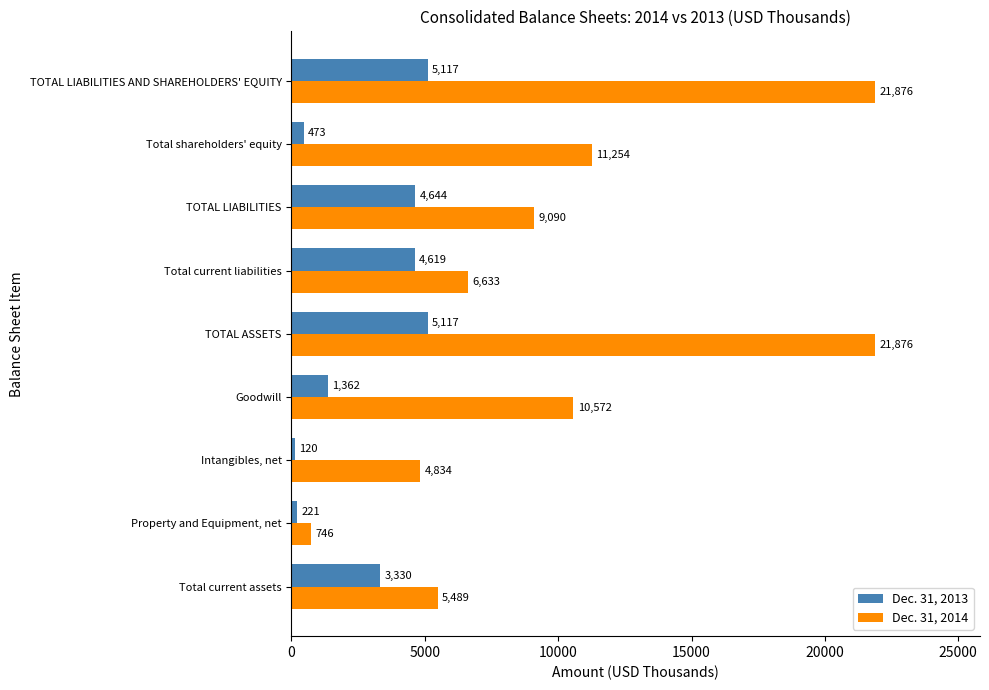

True or false: Dec. 31, 2013 has a value of 221 at Property and Equipment, net.

True